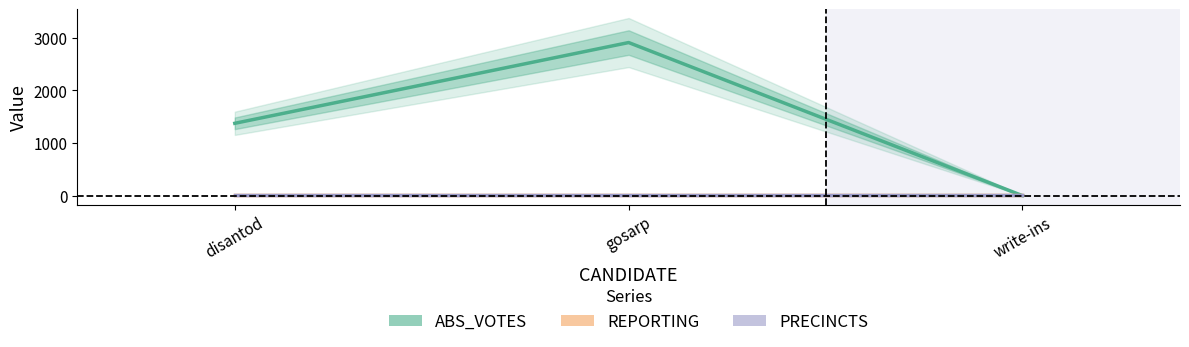

How many values in ABS_VOTES are above zero?

2